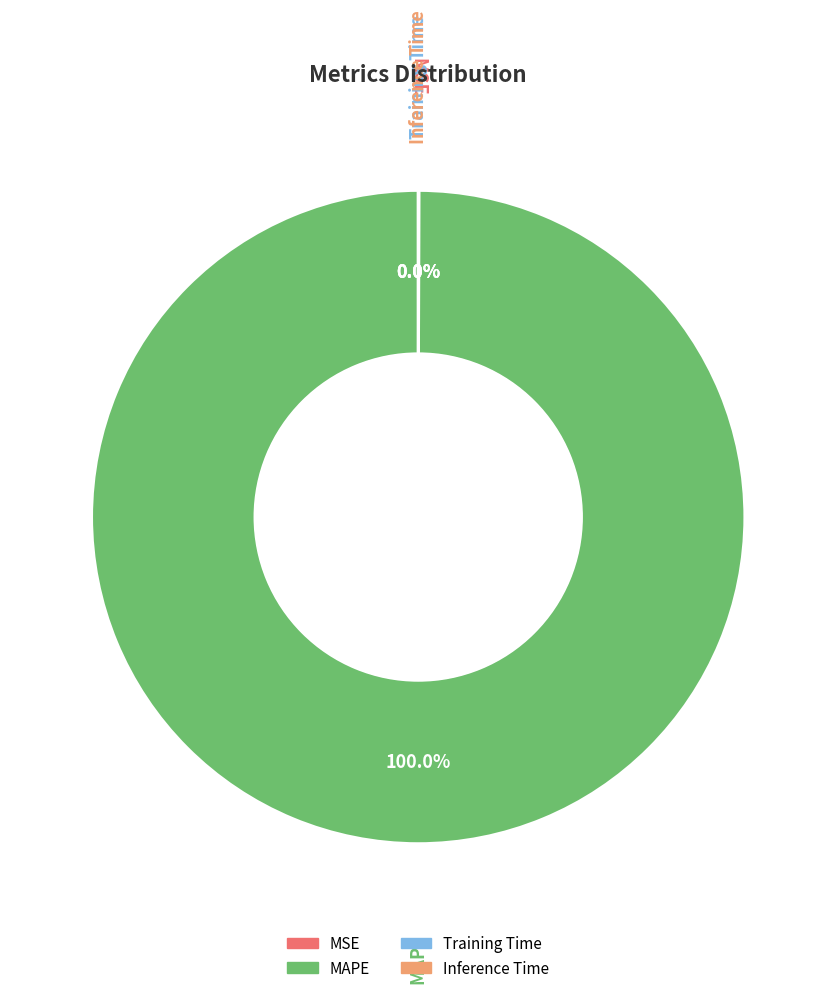

Does MAPE represent more than half of the total?

Yes